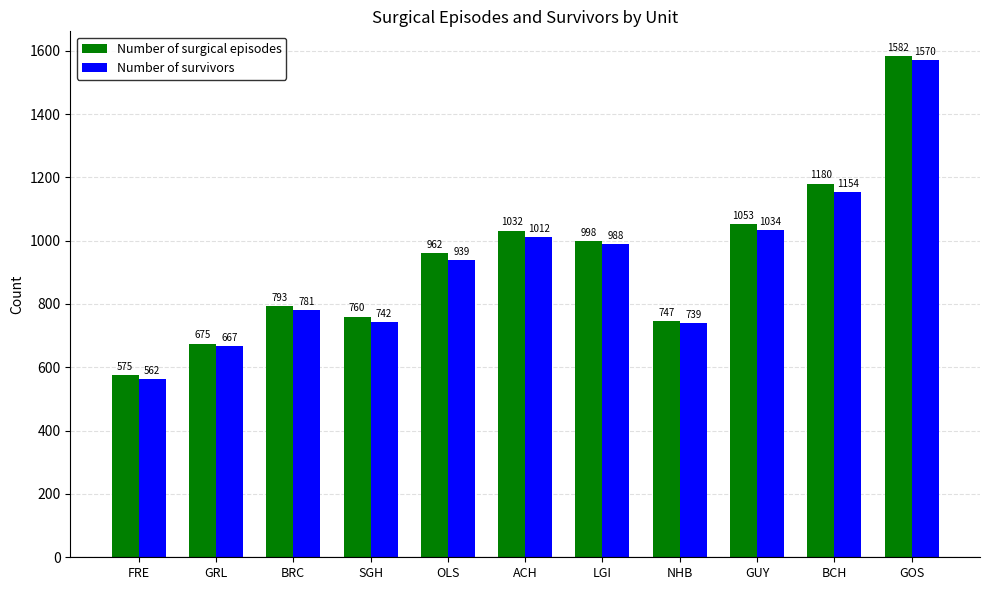

What is the difference between the Number of survivors values at ACH and SGH?

270